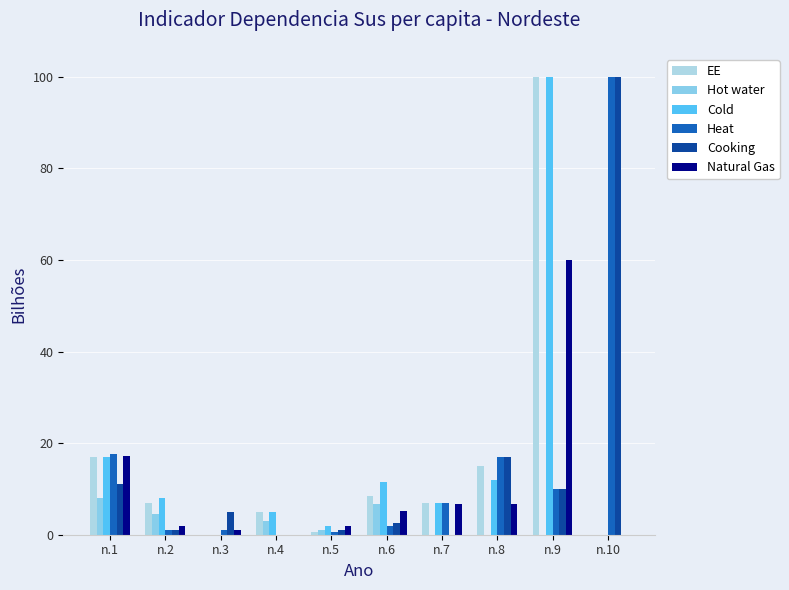

True or false: Cold has a value of 15.2 at n.6.

False